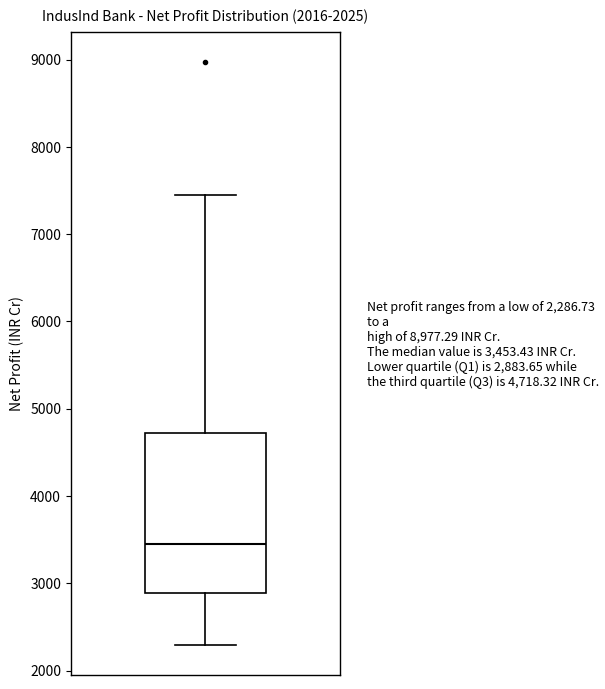

Transcribe this box plot: give where the median line is, the range the box spans, and where the two whiskers end, as read against the y-axis. The values are not printed on the chart, so give them approximately, as read against the axis.

median 3500, box 2900 to 4700, whiskers 2300 to 7400